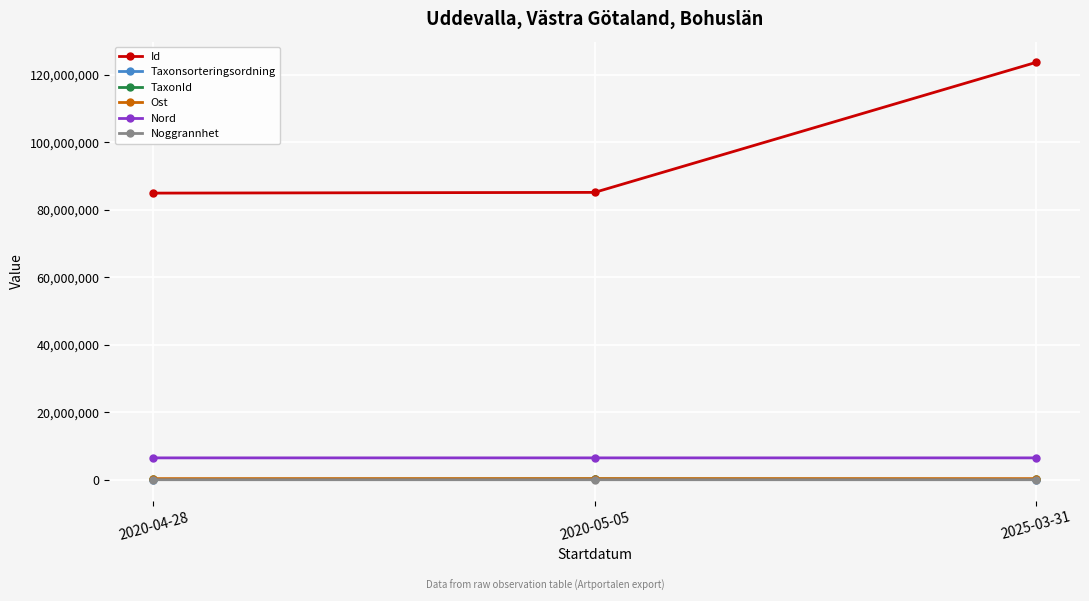

Is the value of Ost at 2020-04-28 greater than the value of Id at 2020-04-28?

No